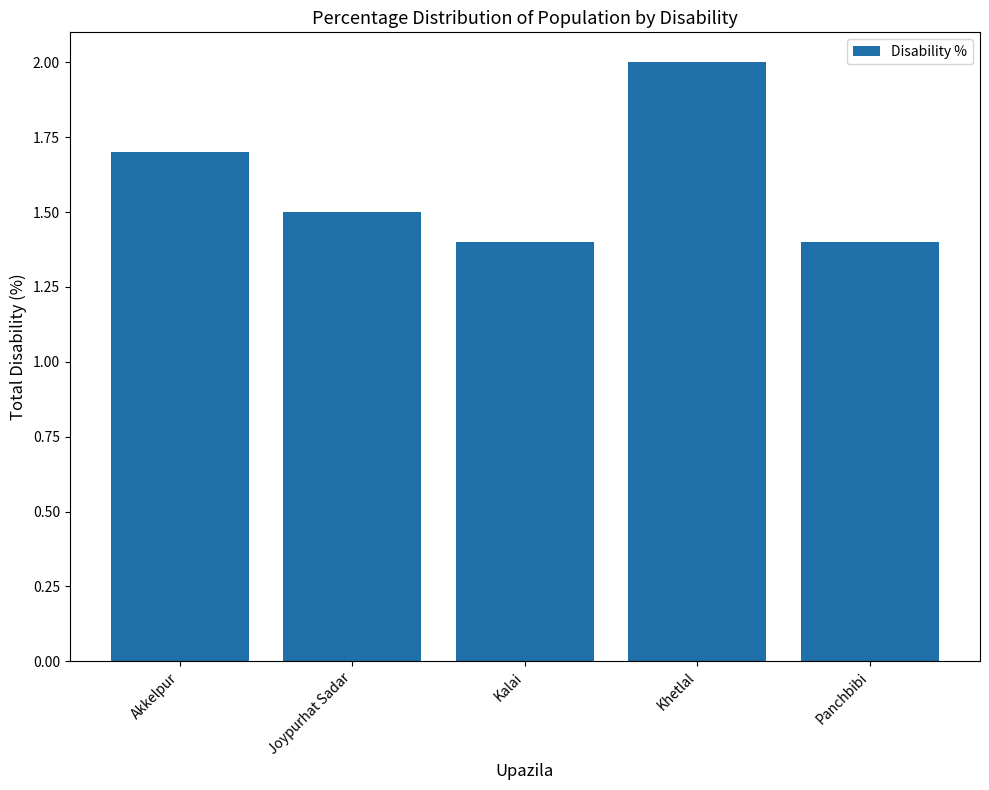

How many data points does each series have?

5